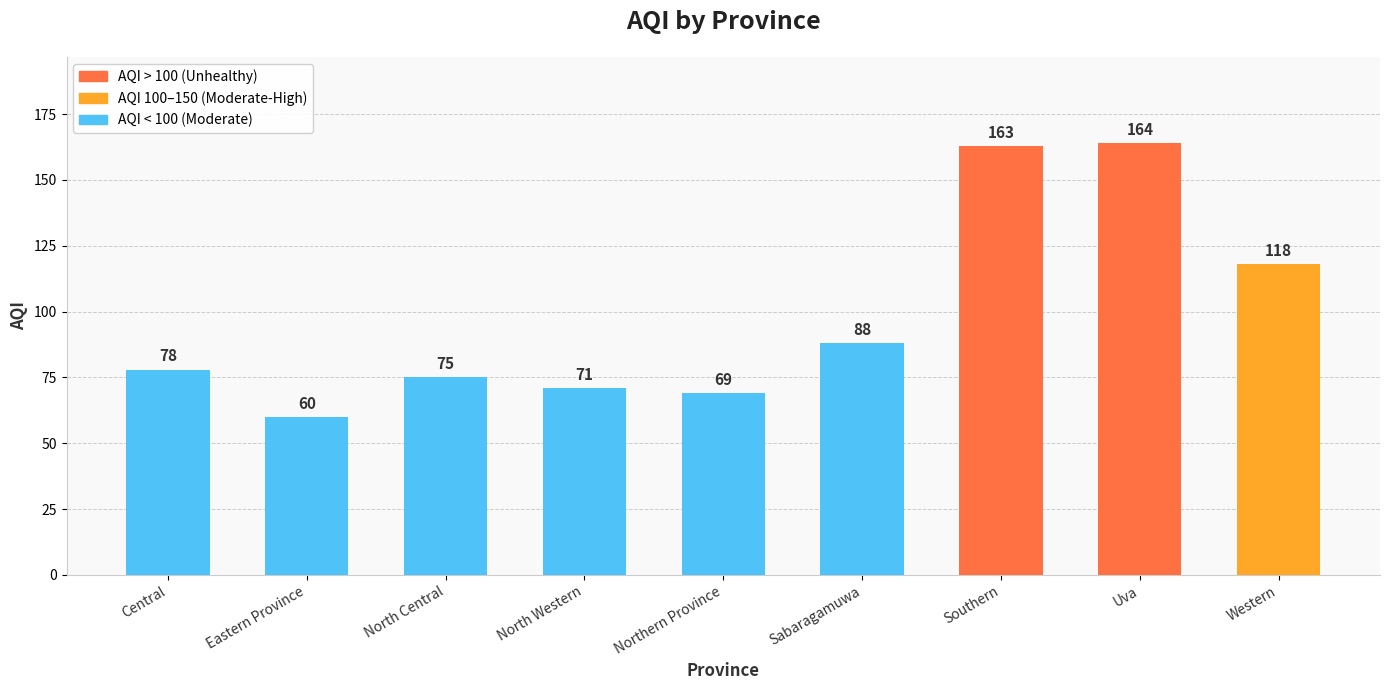

Rank the categories by value from lowest to highest.

Eastern Province, Northern Province, North Western, North Central, Central, Sabaragamuwa, Western, Southern, Uva